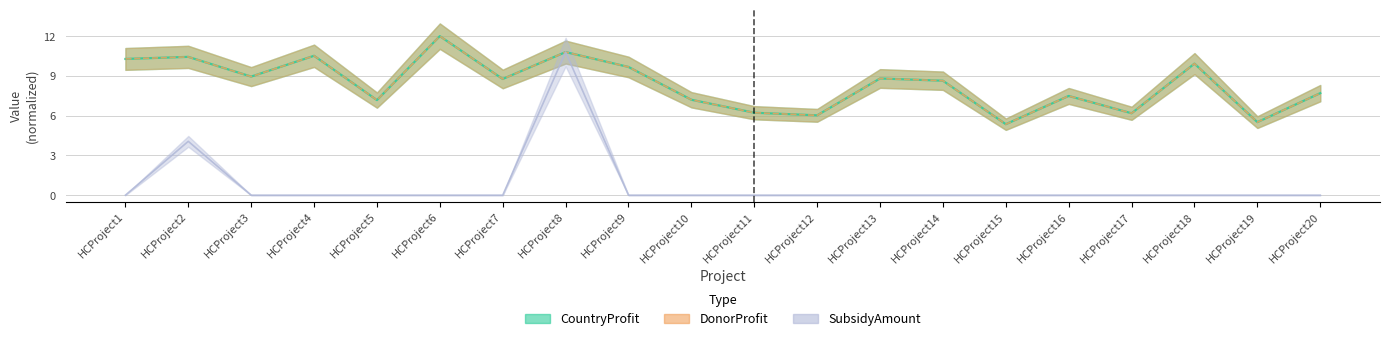

What is the value of the CountryProfit point at the 3rd from the left?

8.9